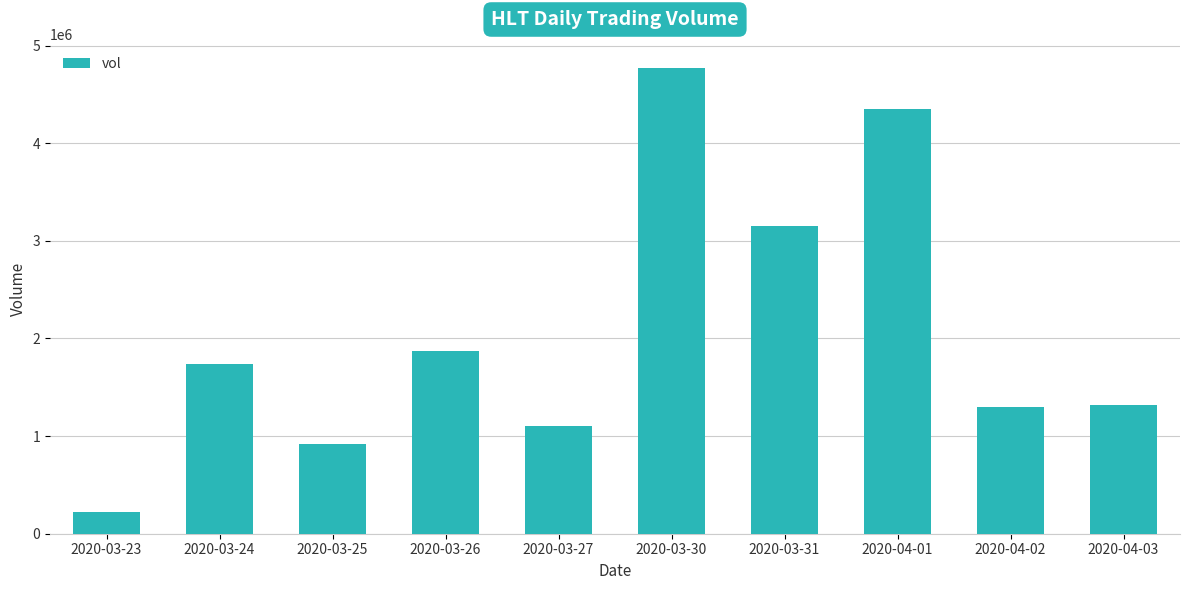

What position from the right is 2020-03-24?

9